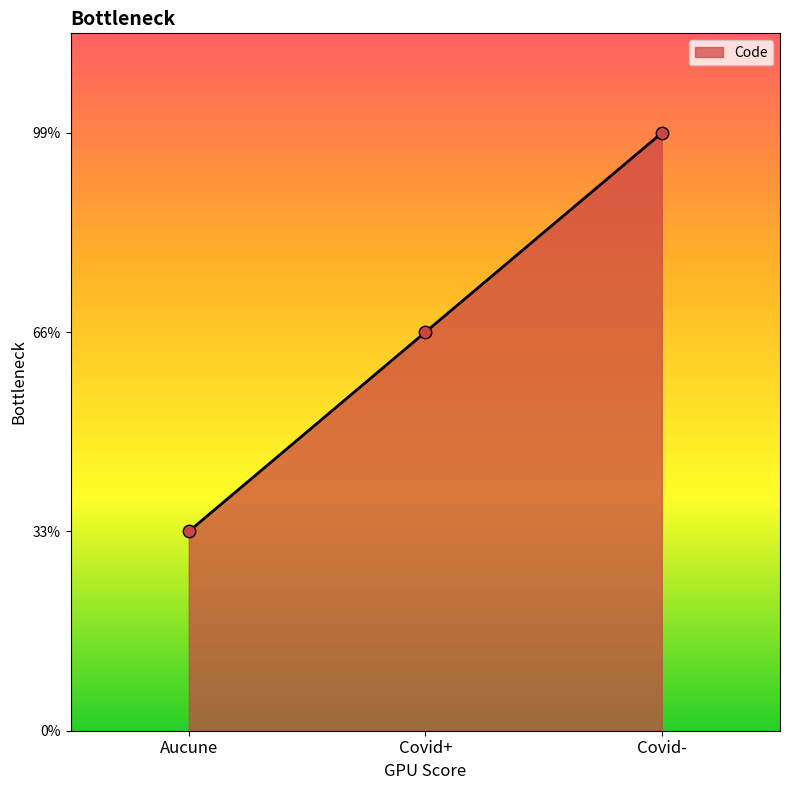

Between Covid- and Covid+, which is larger?

Covid-